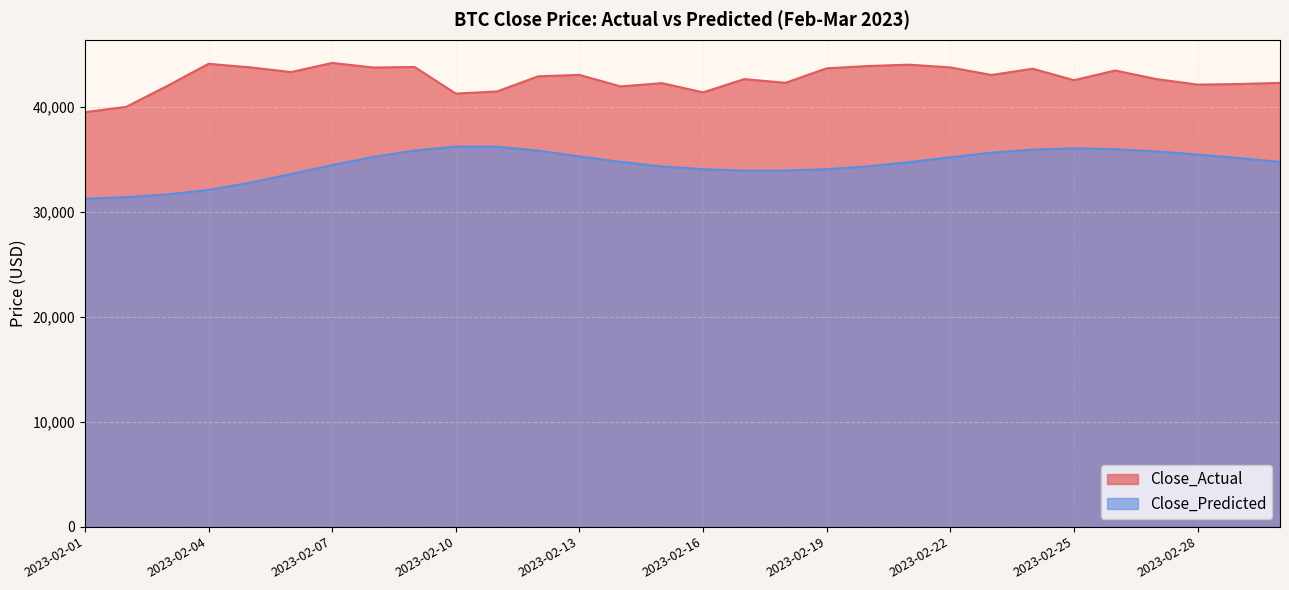

True or false: Close_Predicted and Close_Actual cross at least once.

False